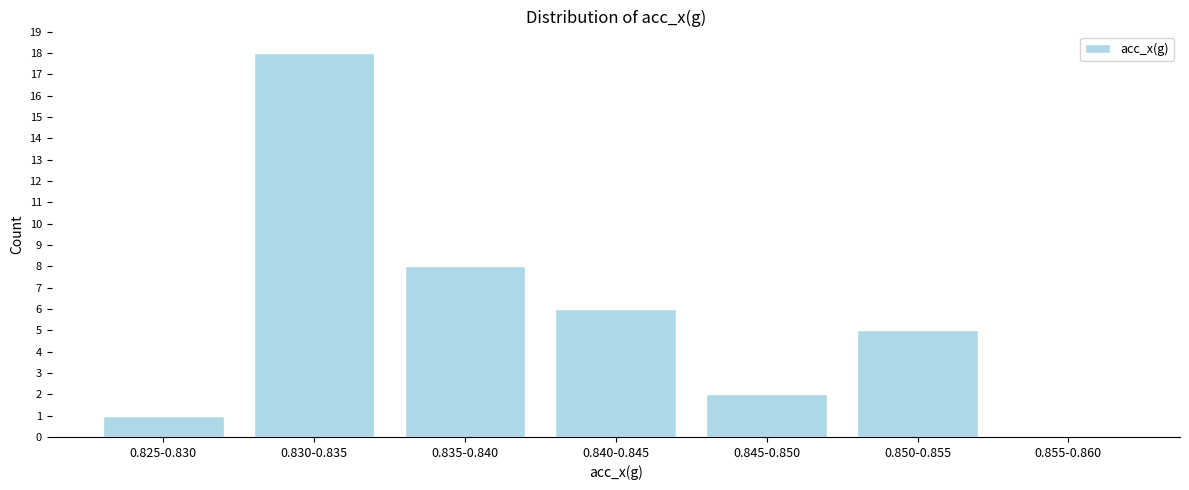

Reading left to right, what are all the values shown in this chart?

0.825-0.830=1	0.830-0.835=18	0.835-0.840=8	0.840-0.845=6	0.845-0.850=2	0.850-0.855=5	0.855-0.860=0